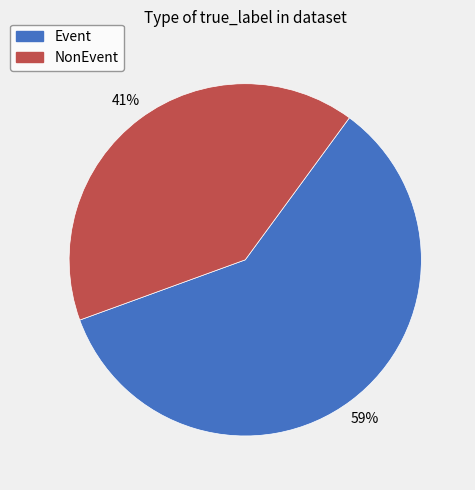

To the nearest percent, what percentage of the pie is Event?

59%